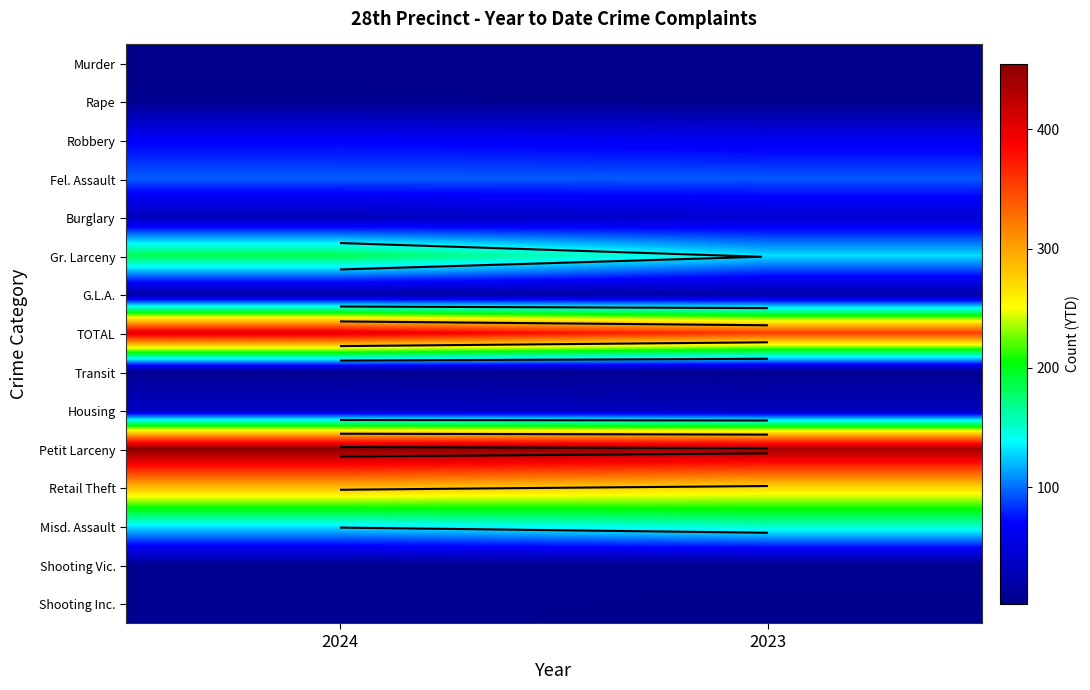

Which series changed the most between 2024 and 2023?

Gr. Larceny